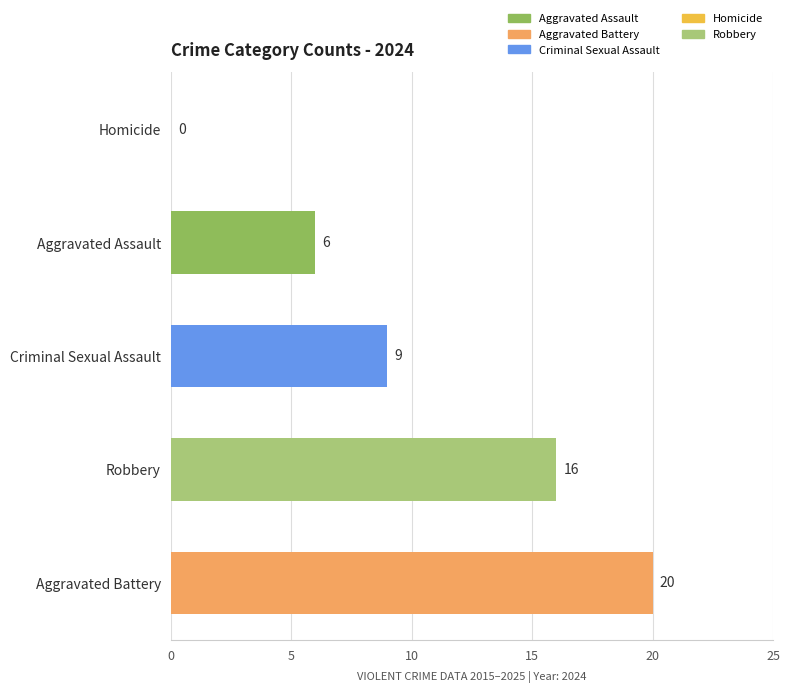

Which label corresponds to the largest value in the chart?

Aggravated Battery